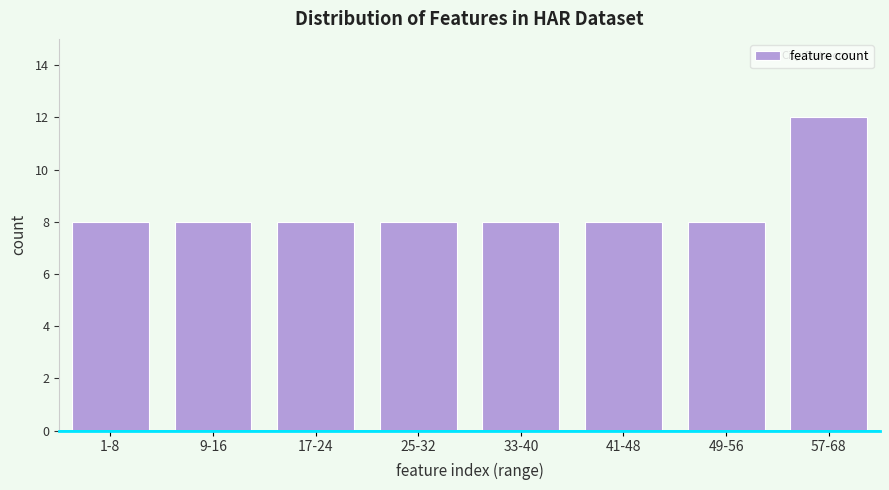

Reading left to right, extract all data points from this chart.

1-8=8	9-16=8	17-24=8	25-32=8	33-40=8	41-48=8	49-56=8	57-68=12